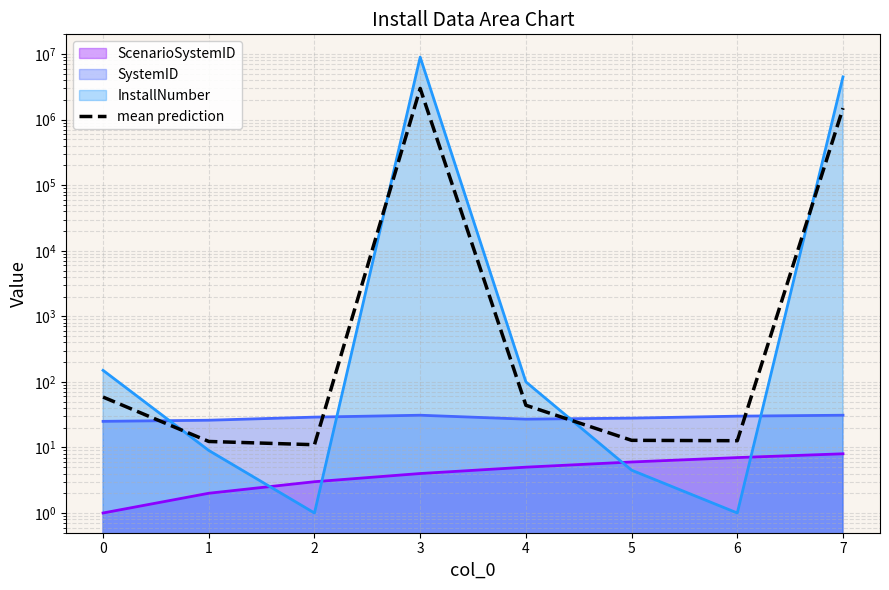

How many lines are shown in the chart?

1